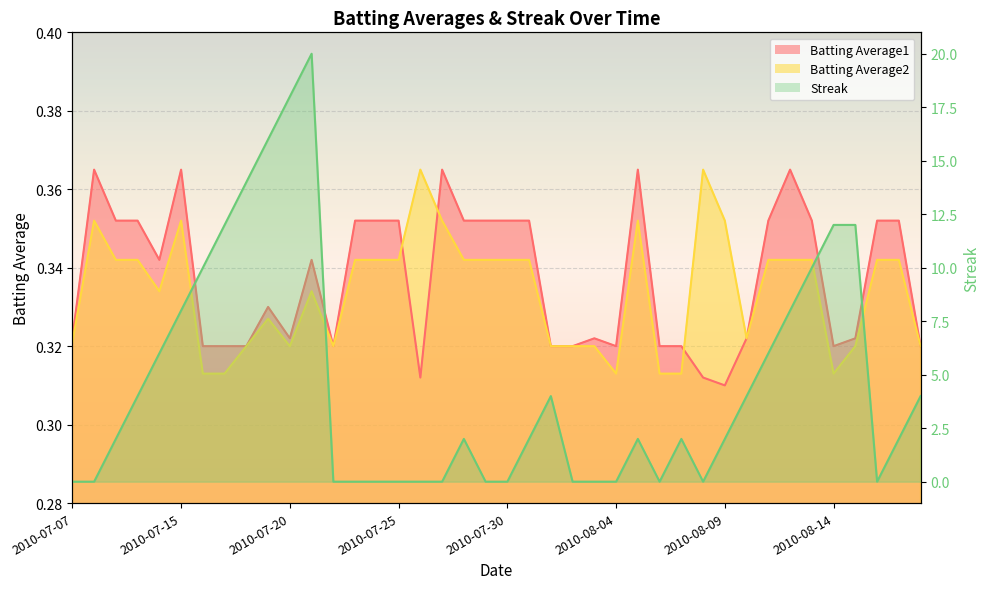

How many data points does each series have?

40